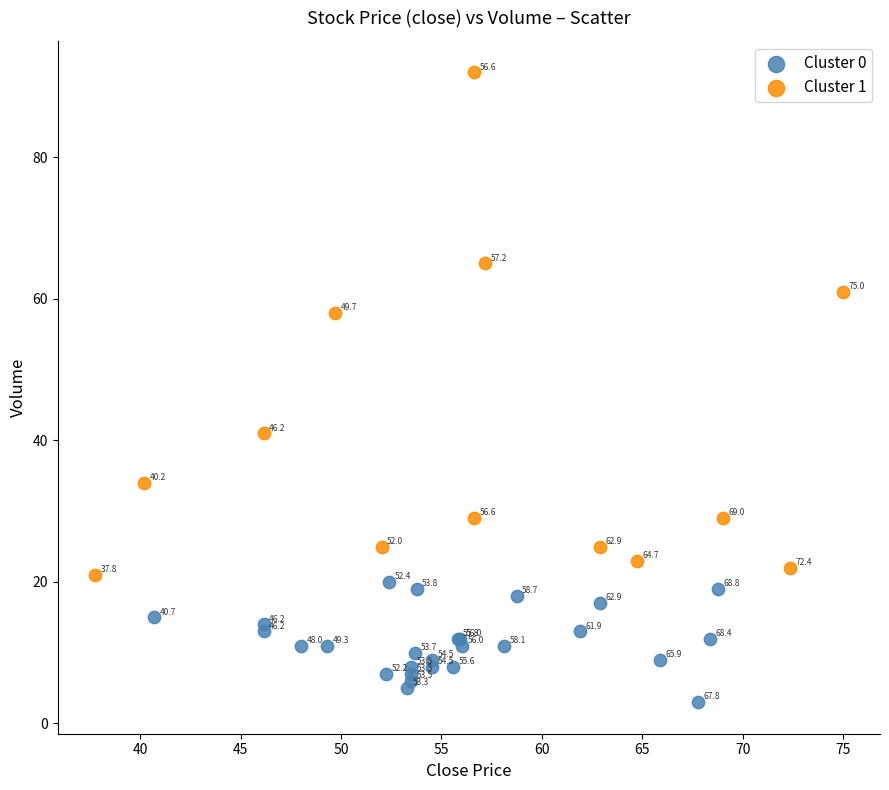

Which series reaches the maximum Y coordinate?

Cluster 1